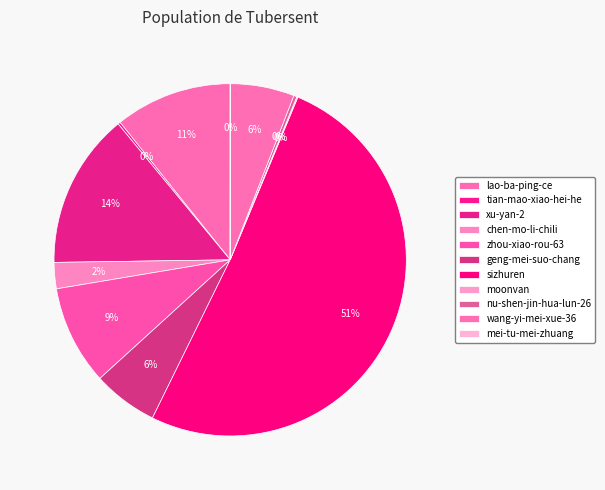

Does sizhuren represent more than half of the total?

Yes